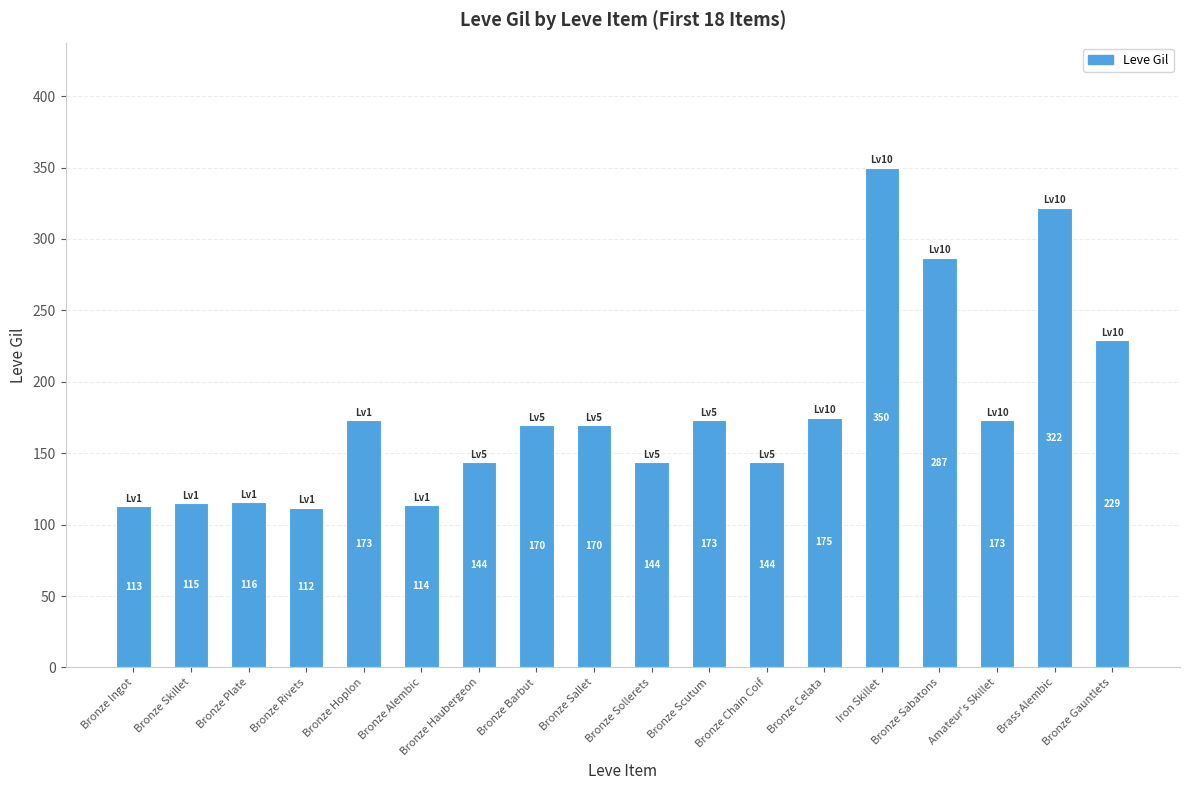

At which label is the value closest to 231?

Bronze Gauntlets